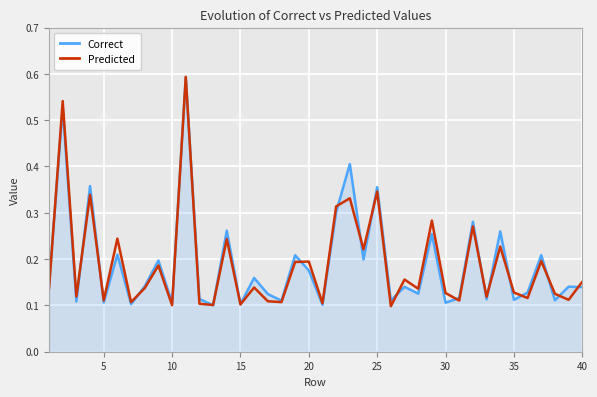

Is the value of Correct at 20 greater than the value of Predicted at 5?

Yes